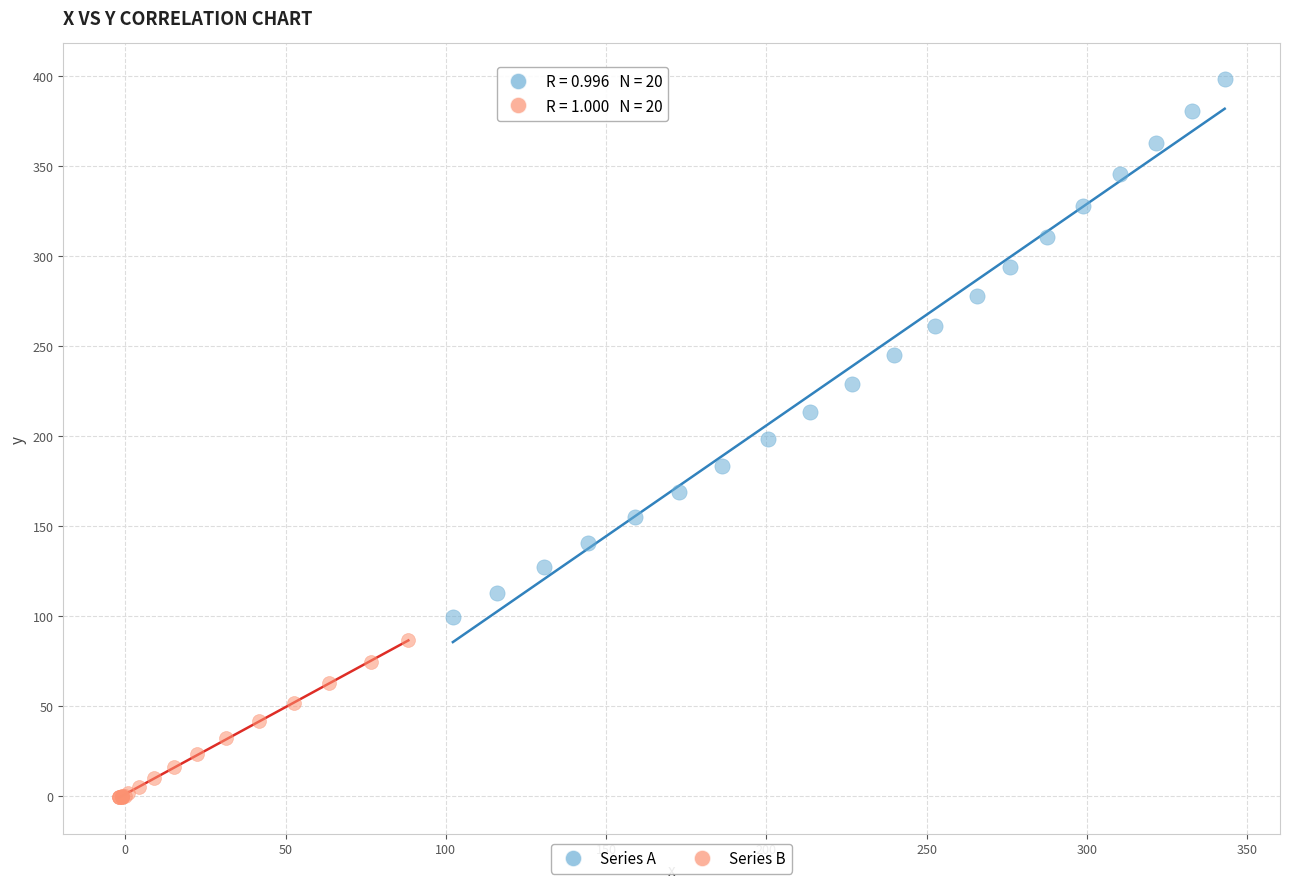

Which series contains the lowest Y value?

Series B